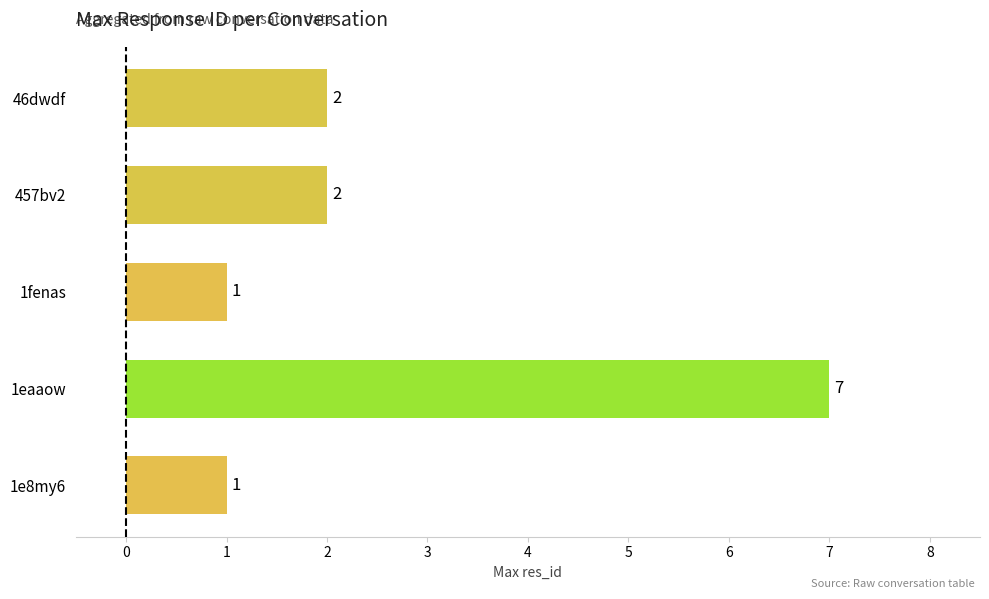

What is the greatest value displayed?

7